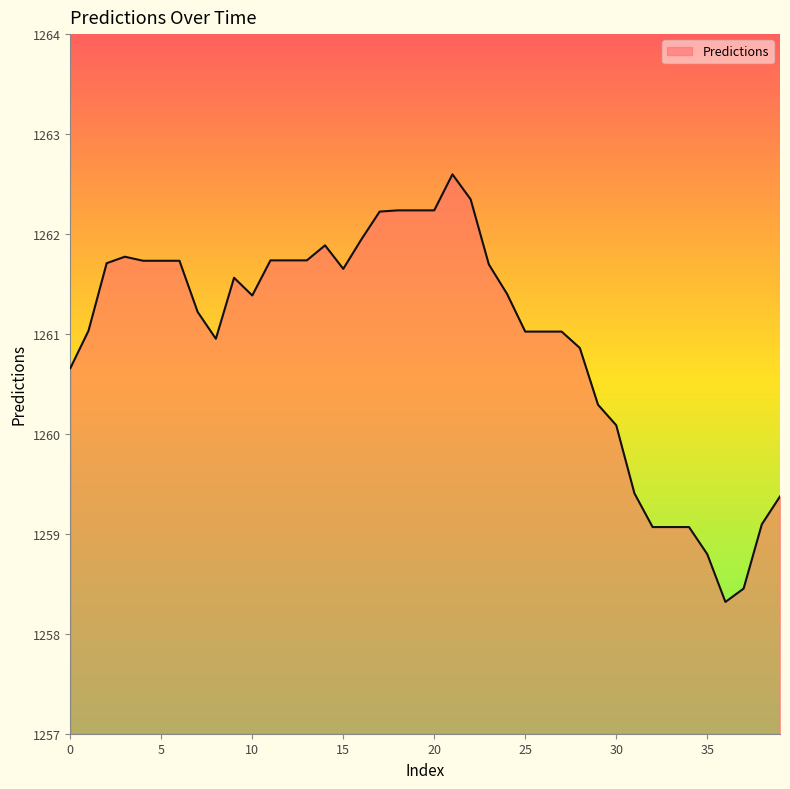

What is the maximum value shown in the chart?

1262.6